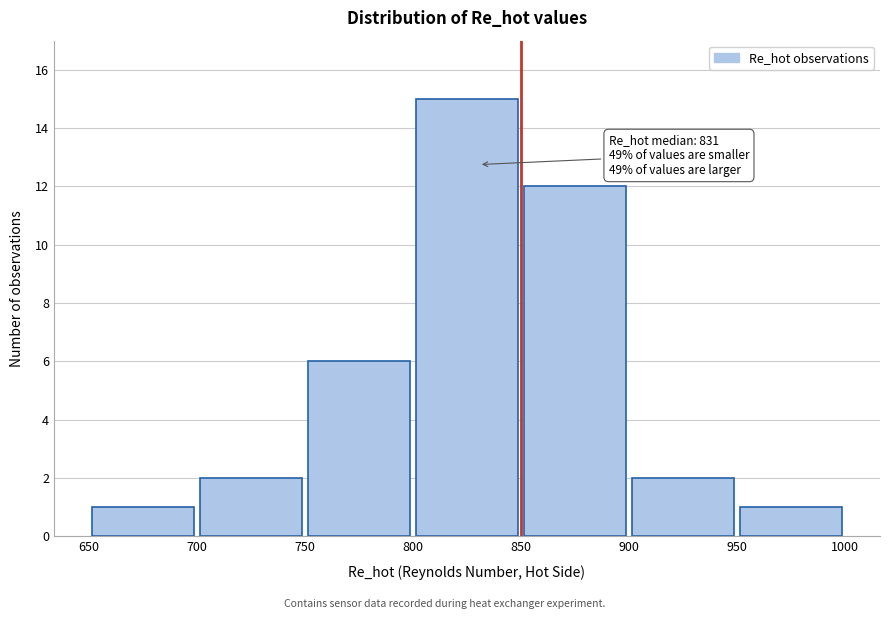

Which range on the x-axis has the tallest bar?

800 to 850